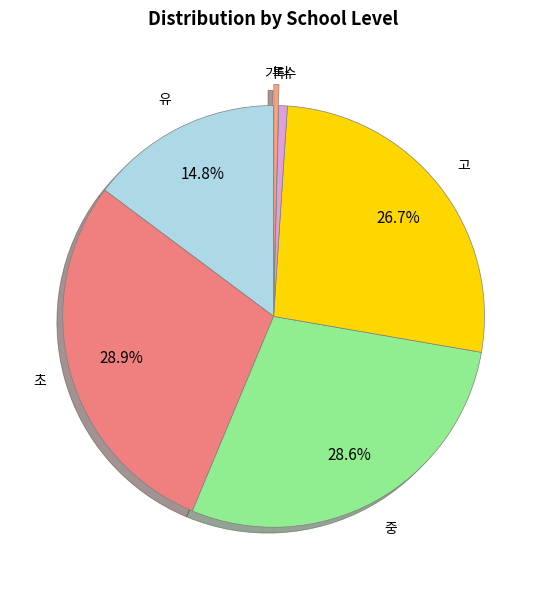

To the nearest percent, what percentage of the pie is 중?

29%